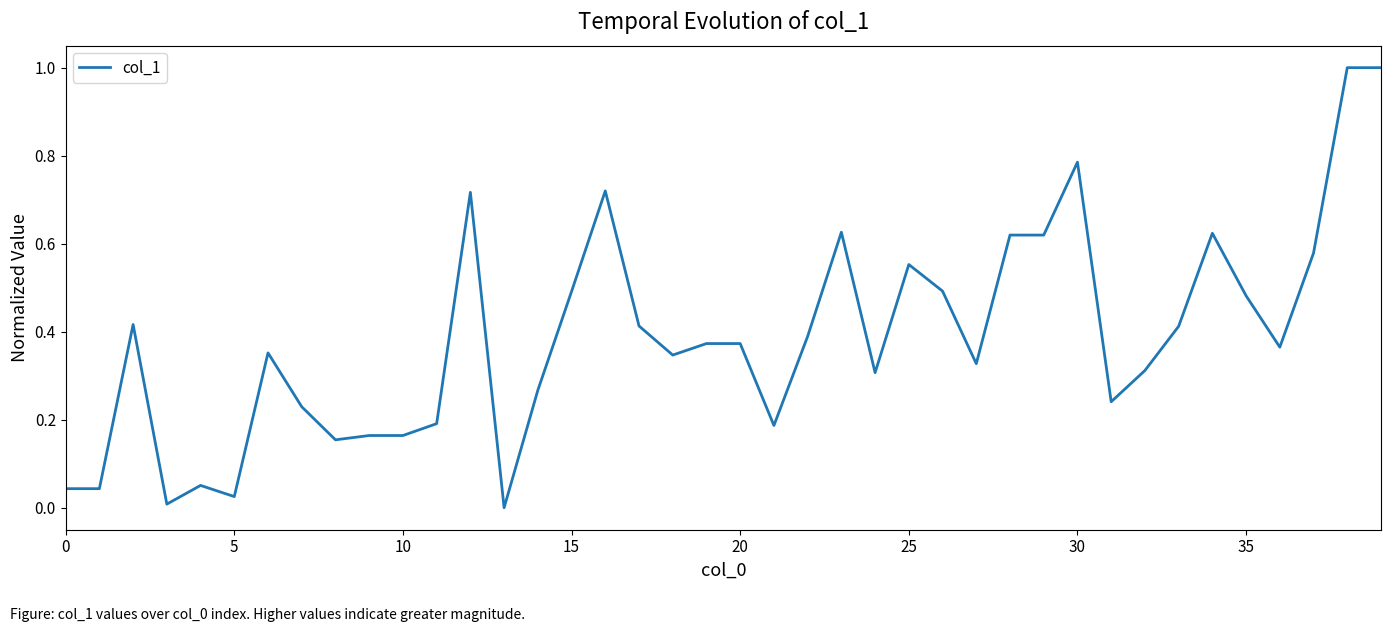

What is the maximum value shown in the chart?

1.0